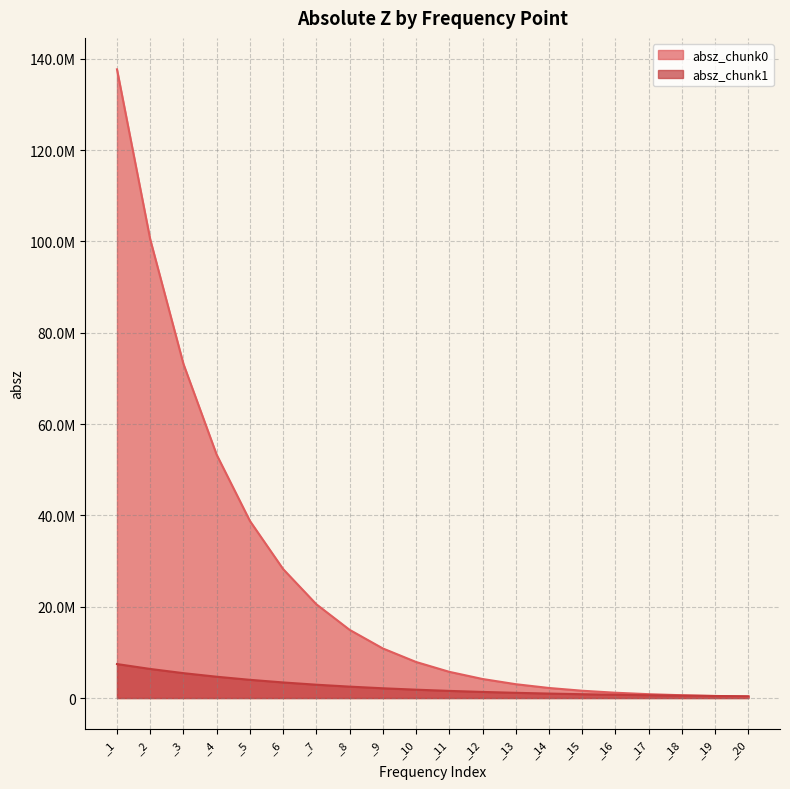

Read the absz_chunk0 value at _17.

844643